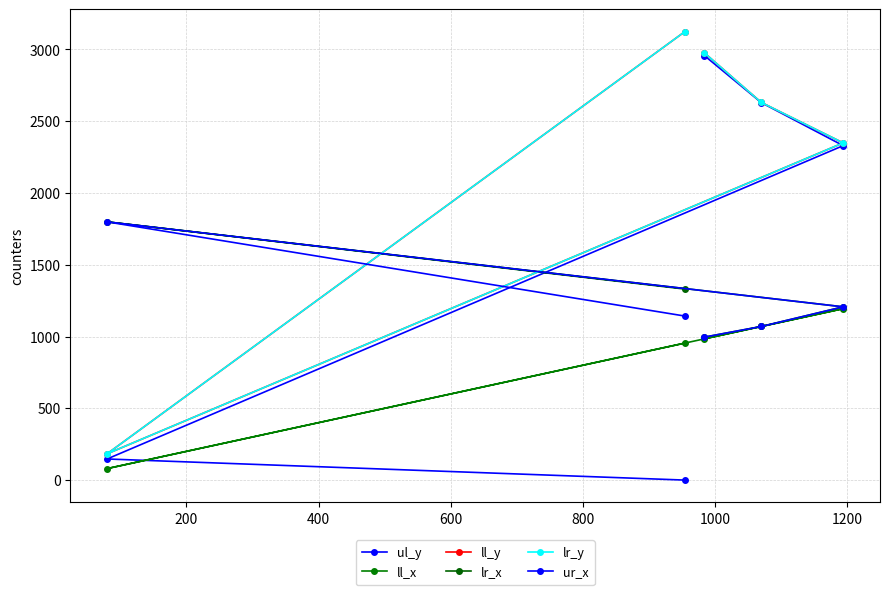

How many series are shown in this chart?

6